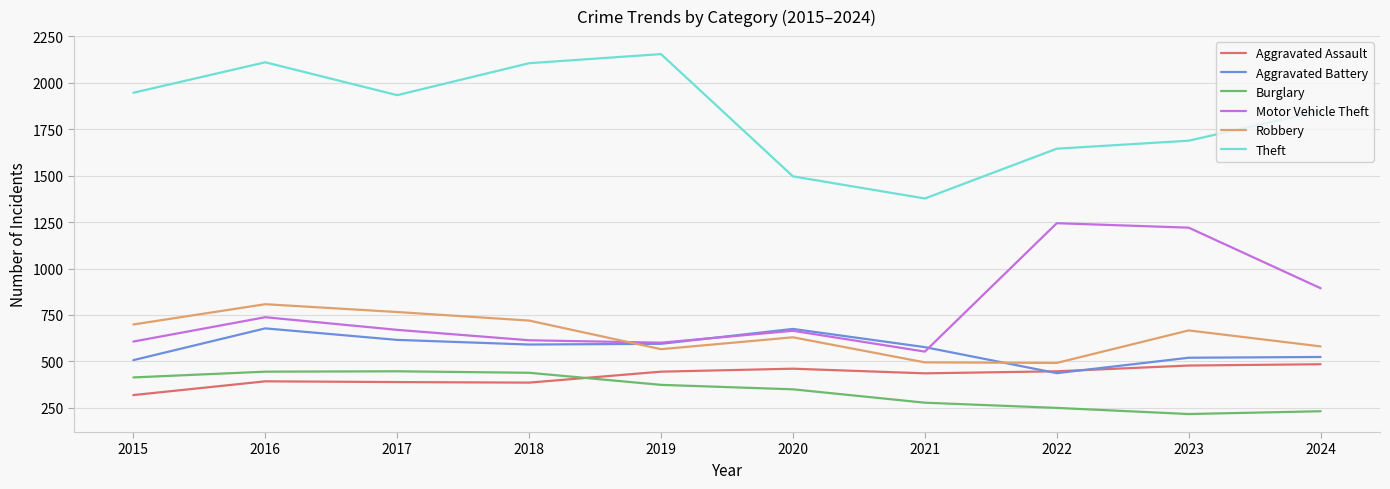

What is the smallest value displayed?

217